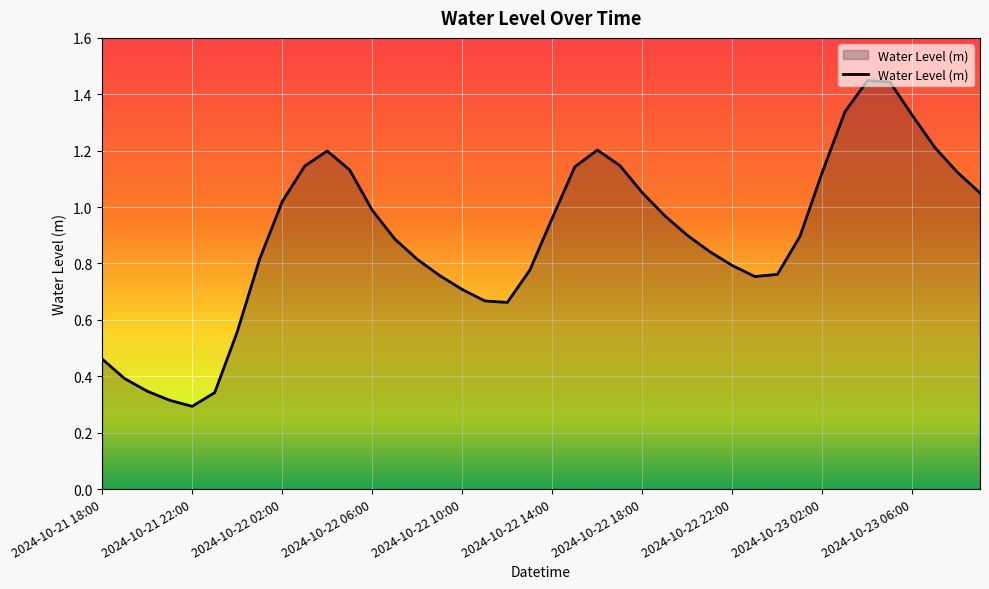

What is the average value?

0.9